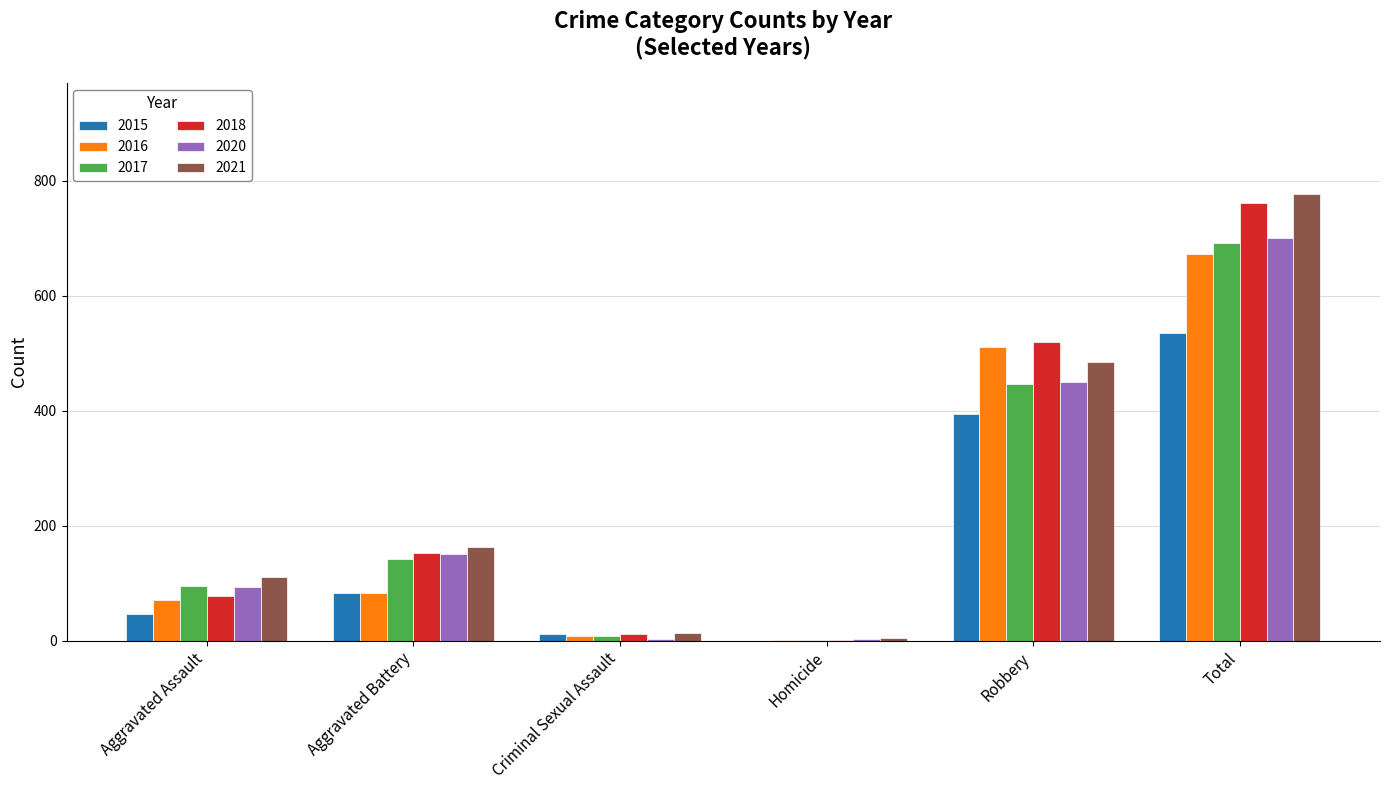

What is the sum of the 2015 values at Criminal Sexual Assault and Robbery?

407